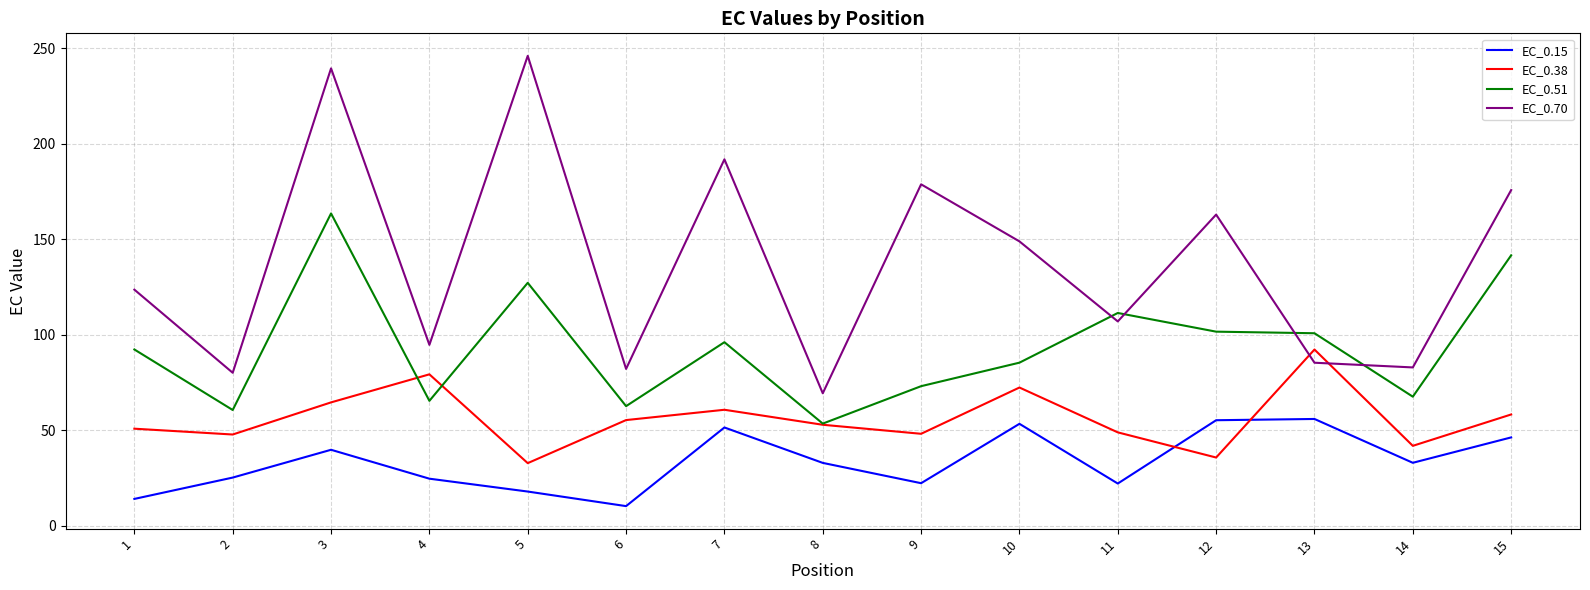

Where is EC_0.51 nearest to the value 108?

11